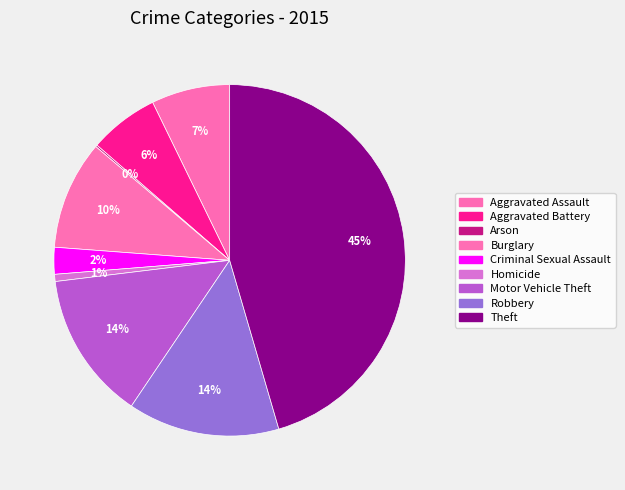

Rank the categories by value from lowest to highest.

Arson, Homicide, Criminal Sexual Assault, Aggravated Battery, Aggravated Assault, Burglary, Motor Vehicle Theft, Robbery, Theft